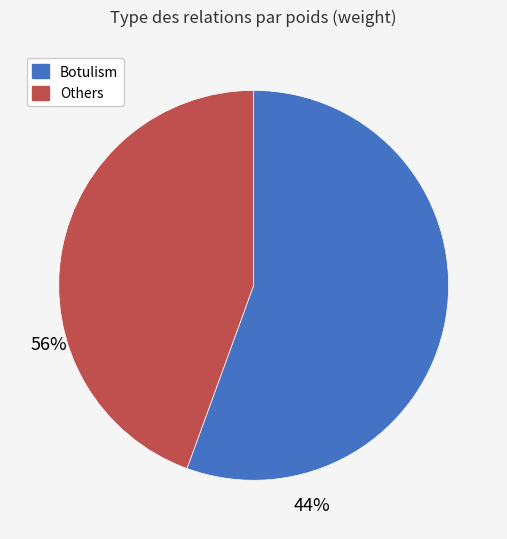

What is the smallest slice in the pie chart?

Others